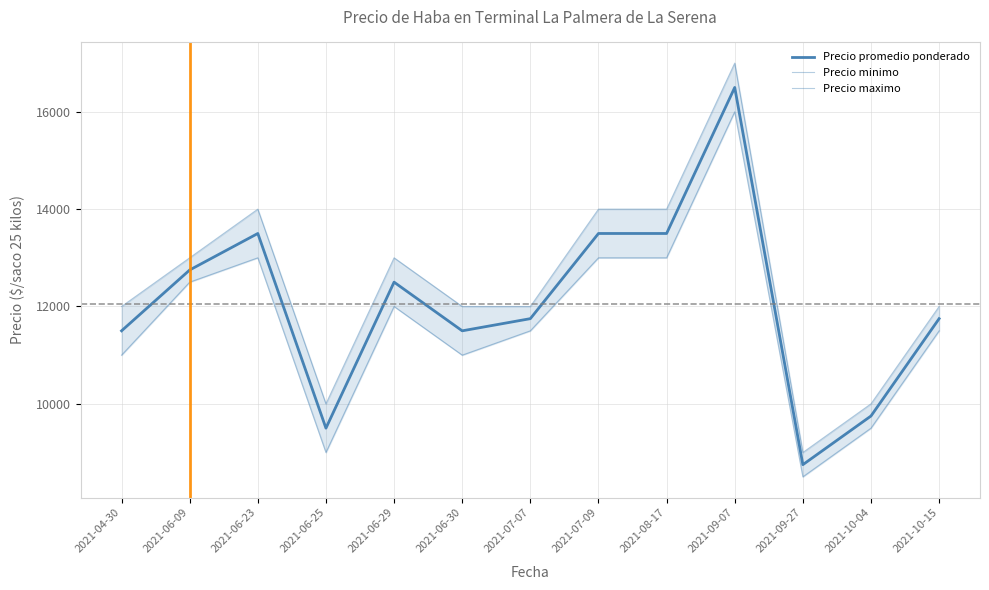

What is the lowest value of the Precio maximo series?

9000